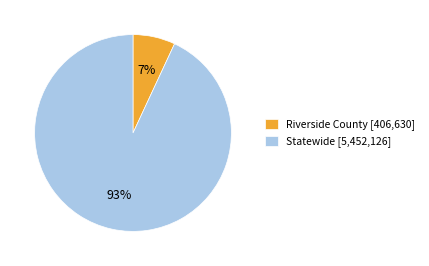

Which slice is the smallest?

Riverside County